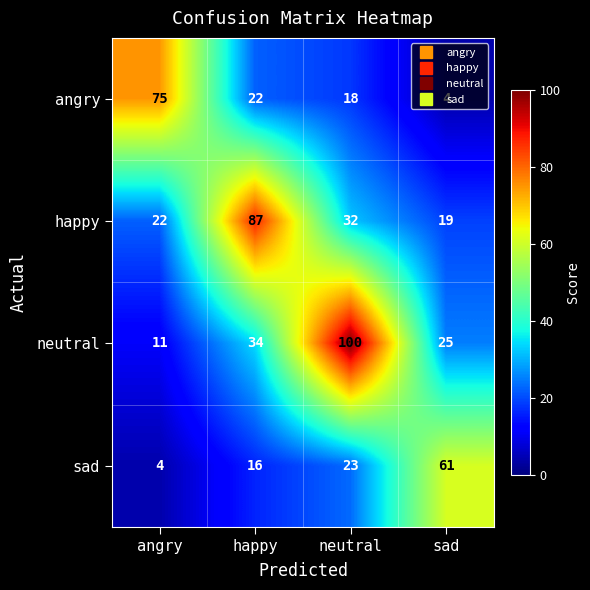

What is the difference between the maximum and minimum values in the angry series?

71